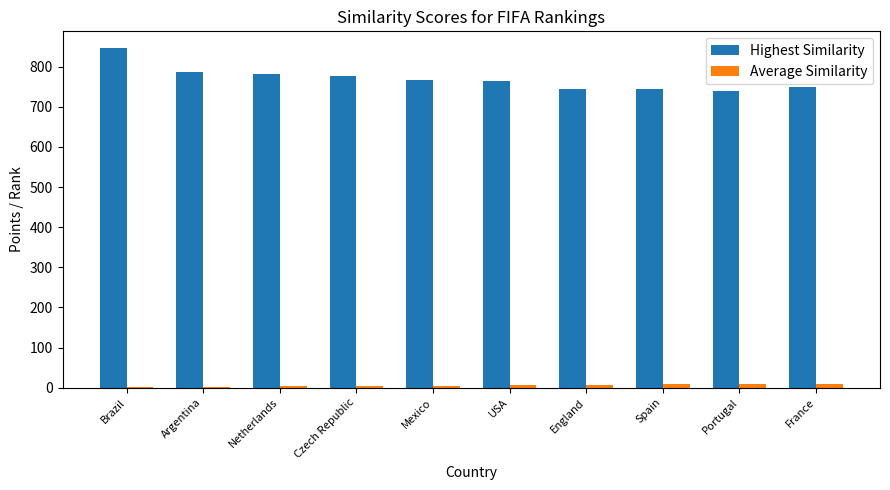

What is the maximum value for Highest Similarity?

846